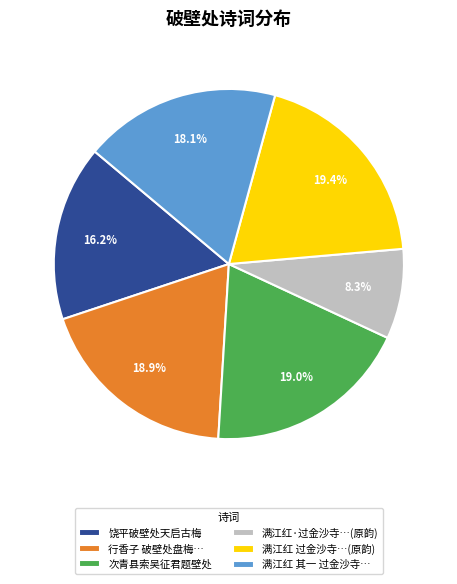

How many segments does this pie chart have?

6